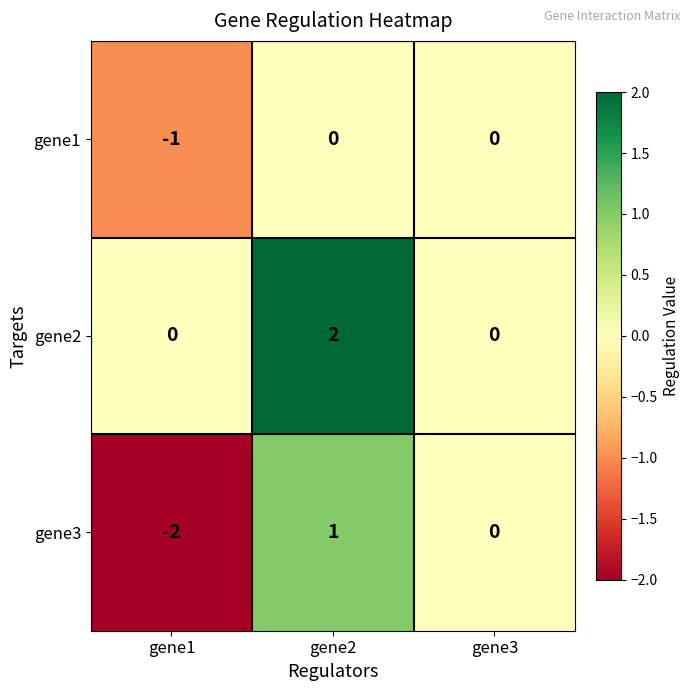

Count the gene2 values in the range 0 to 2.

3